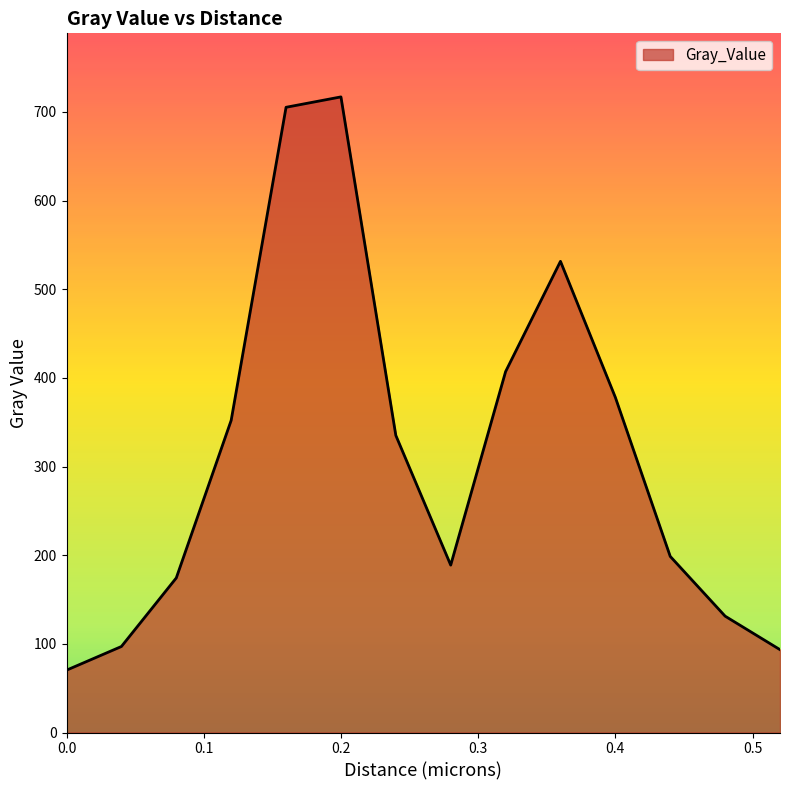

Reading right to left, transcribe all the data shown in this chart.

93.5	131.2	198.6	378.0	531.4	407.0	188.8	335.1	716.9	705.1	352.1	174.4	97.0	70.3